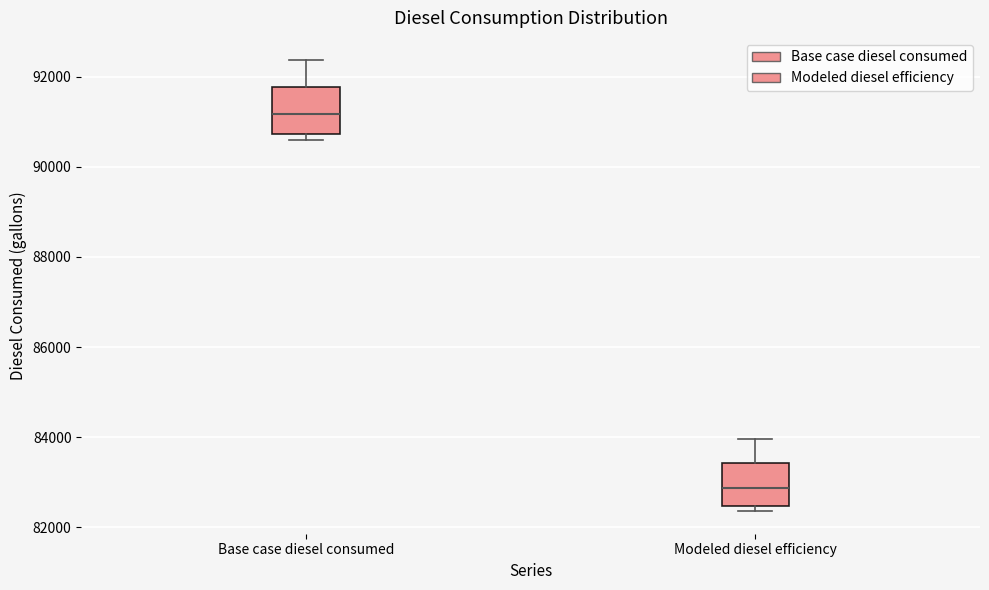

Which box's median line is the lowest?

Modeled diesel efficiency